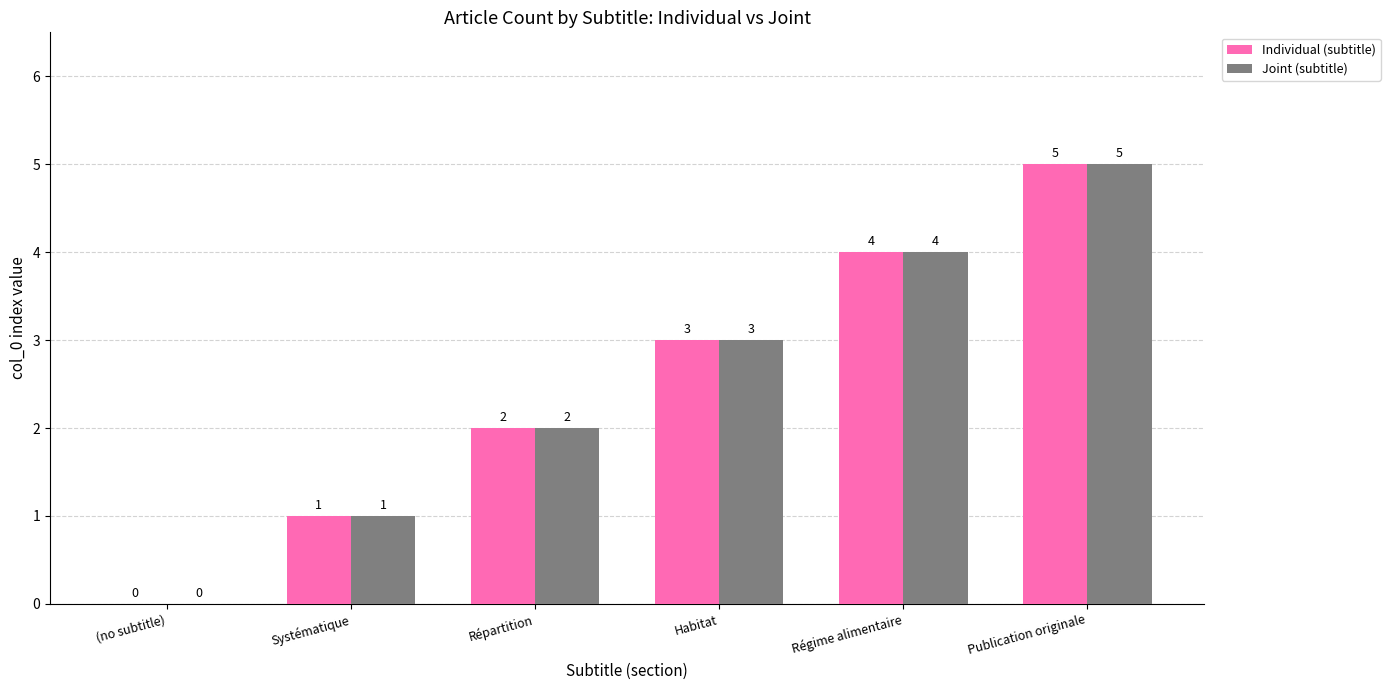

At which category is the sum across all series the highest?

Publication originale